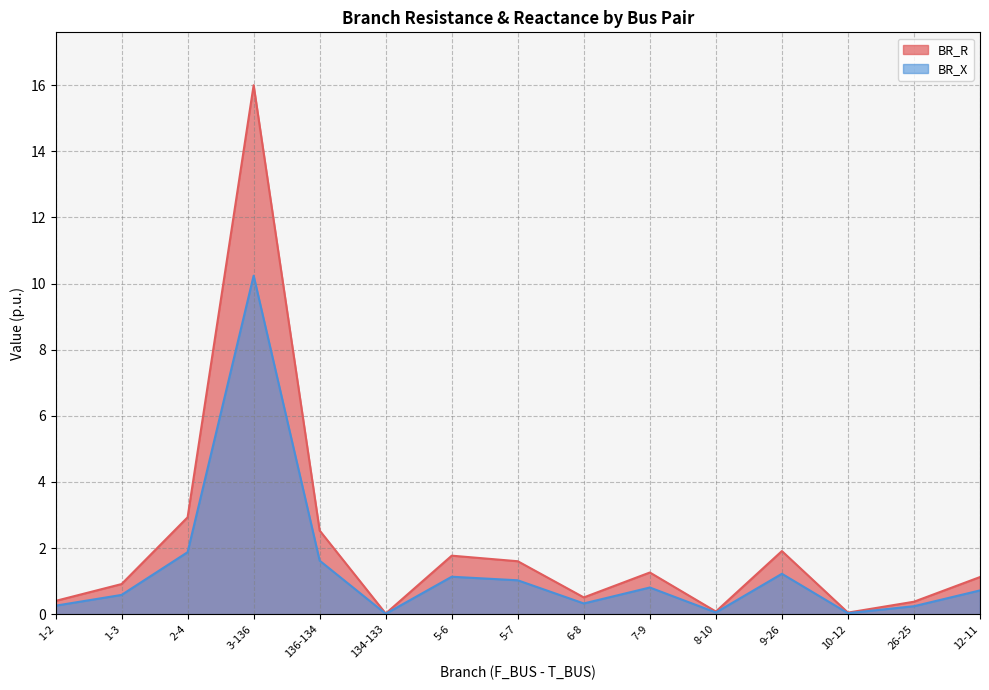

The value of BR_R at 1-3 is 0.9. True or false?

True